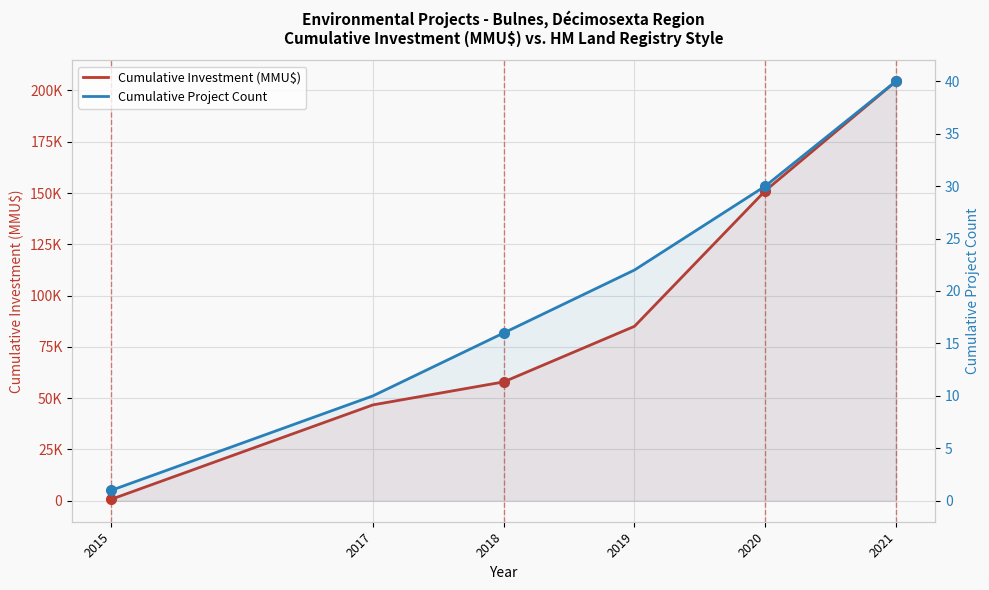

True or false: Cumulative Investment (MMU$) has more than 1 interior local peaks.

False